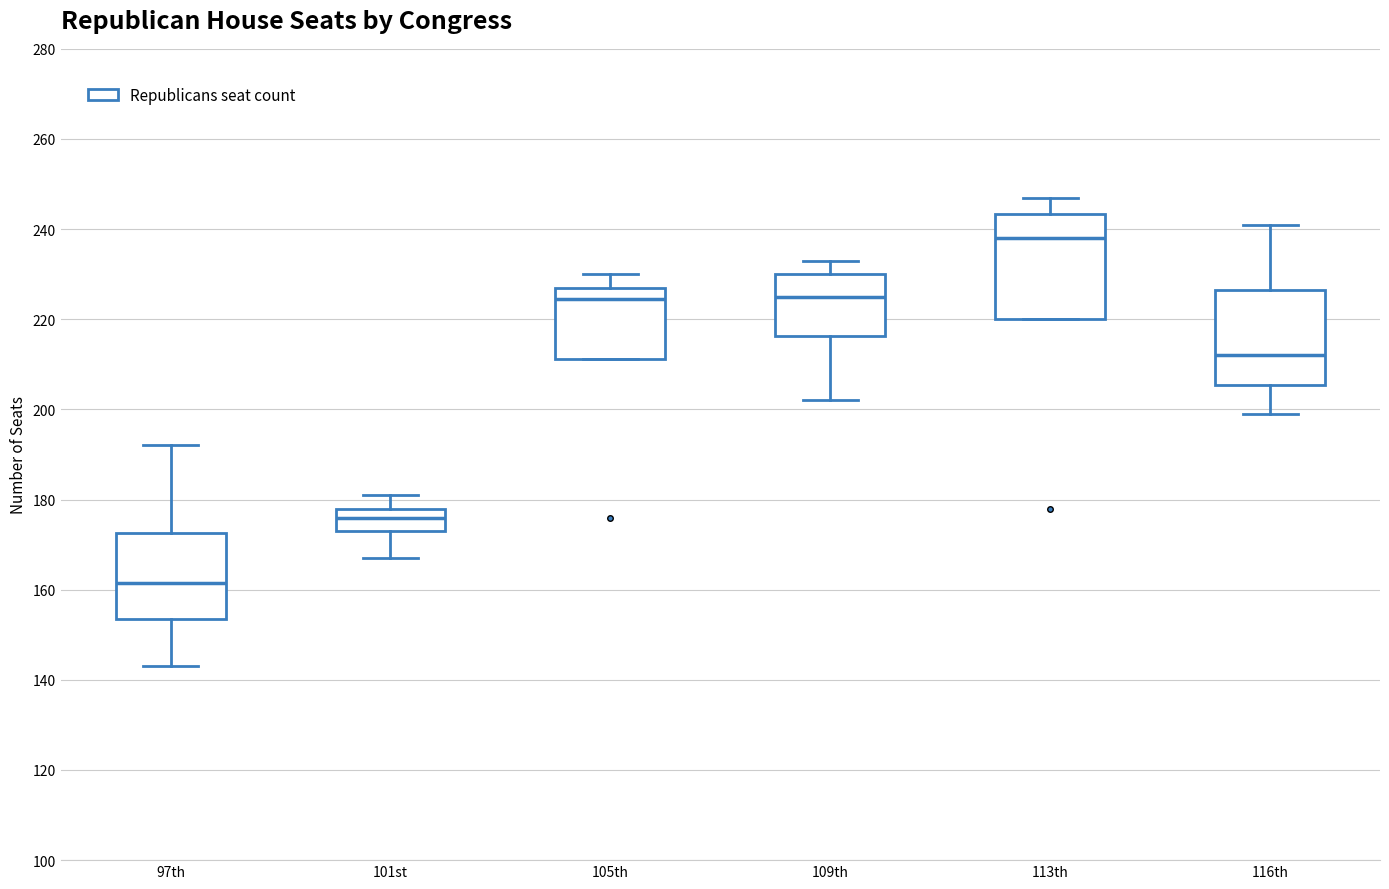

Which box's median line is the highest?

113th